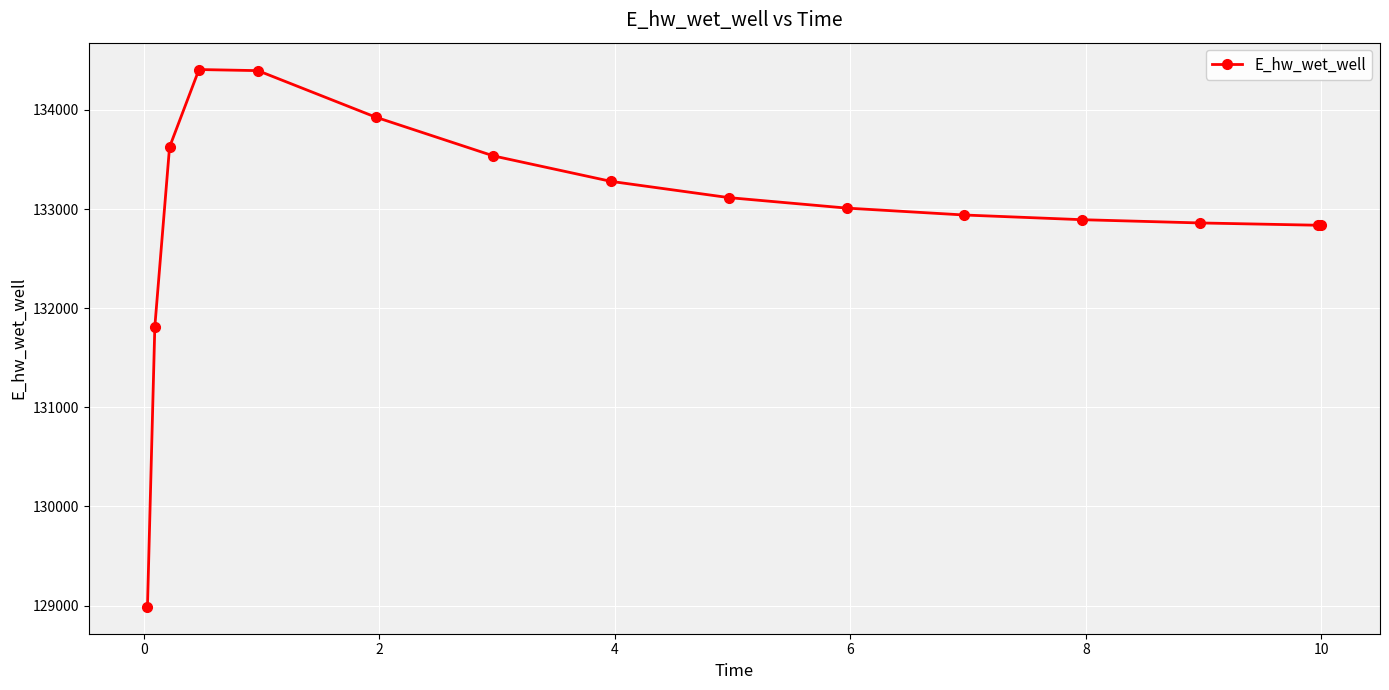

What is the value of the 14th point from the left?

132836.5